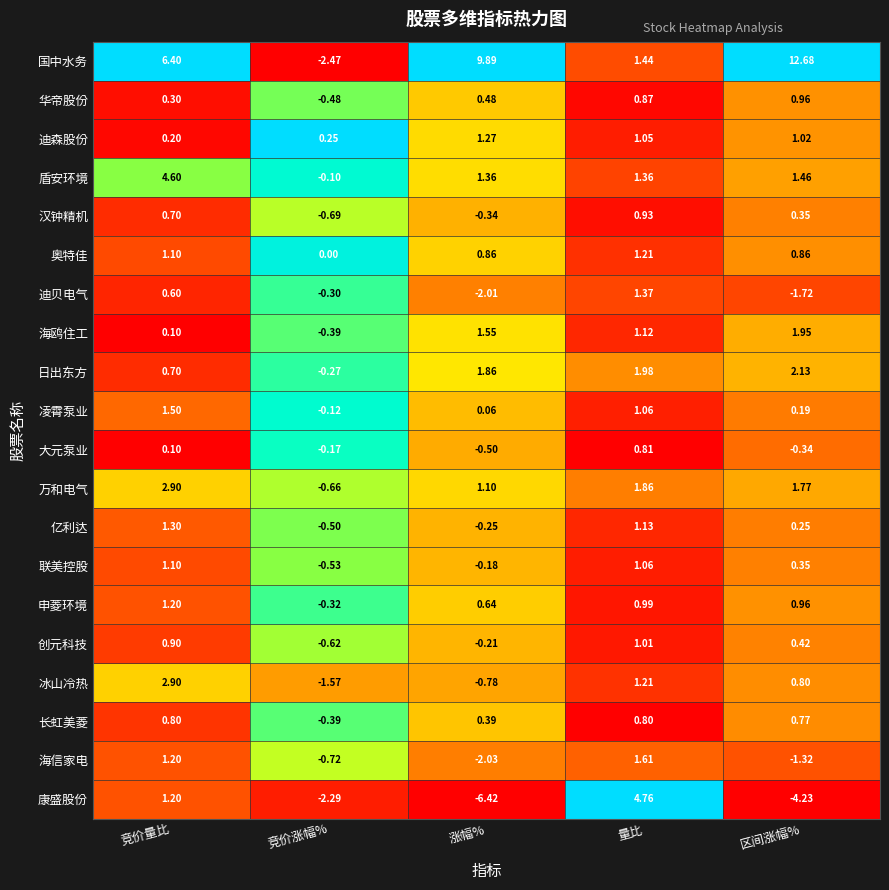

Which series has the widest spread of values?

国中水务